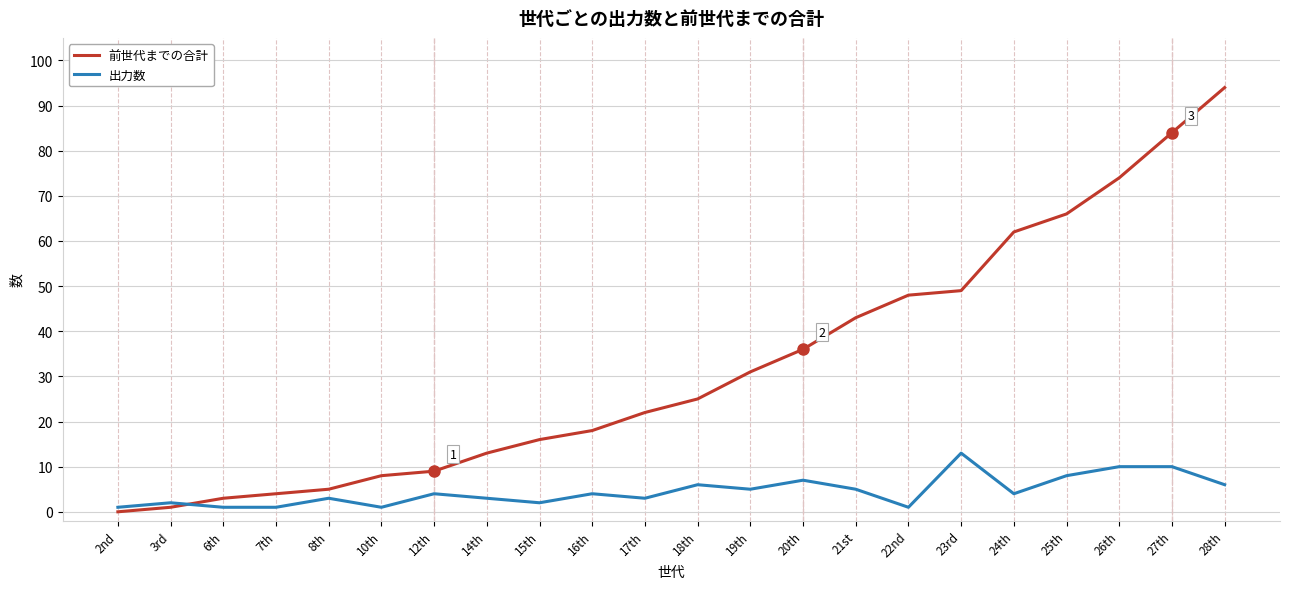

Rank the series by their maximum value, from highest to lowest.

前世代までの合計, 出力数